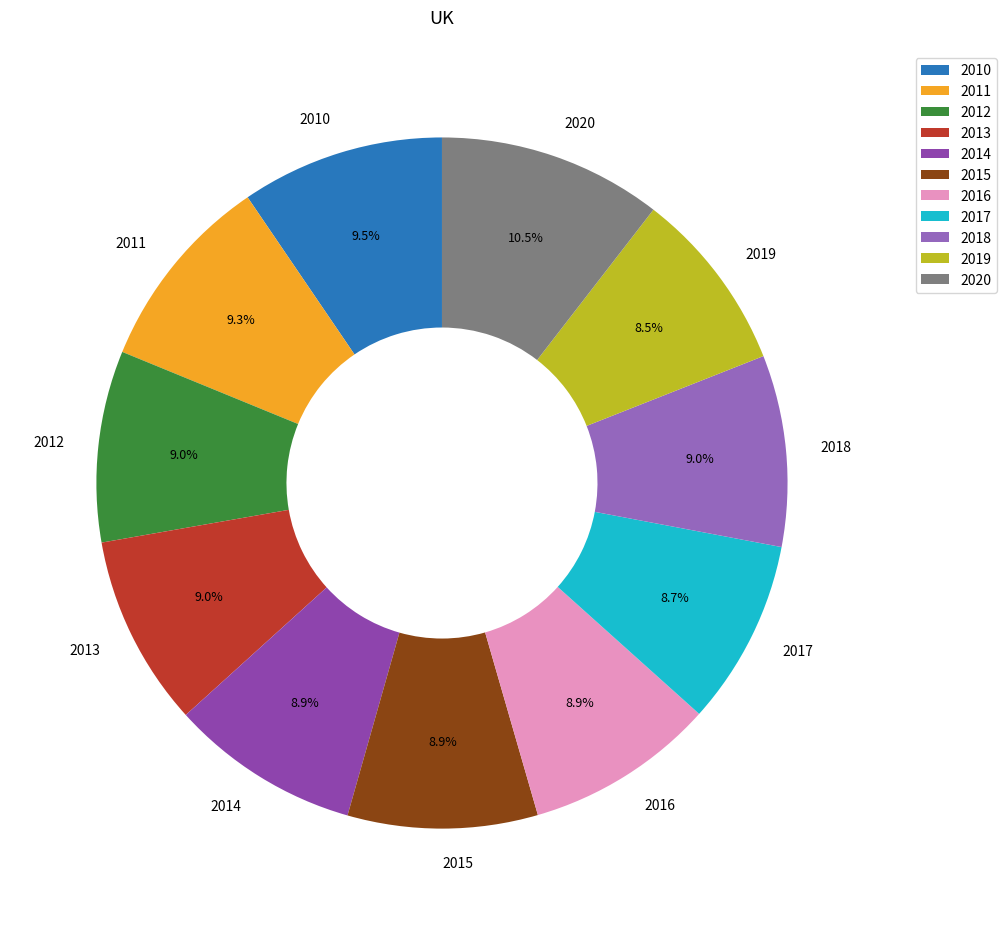

Is it true that 2014 is 9% of the pie?

True